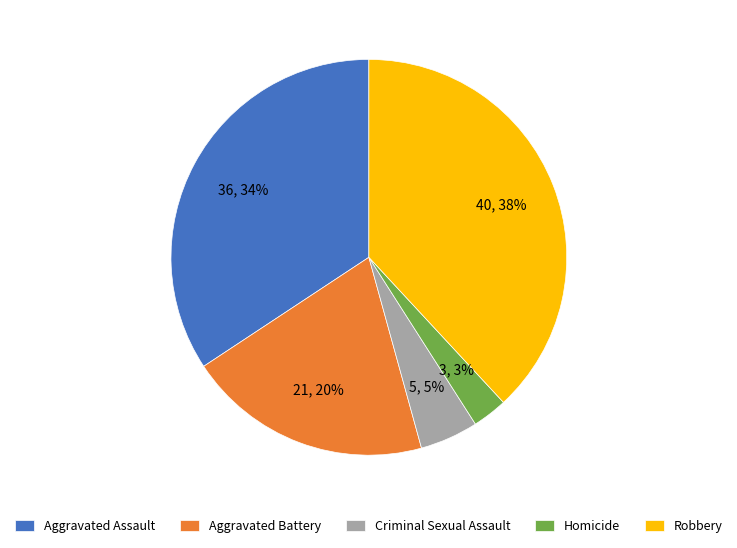

To the nearest percent, what portion does Aggravated Battery represent?

20%